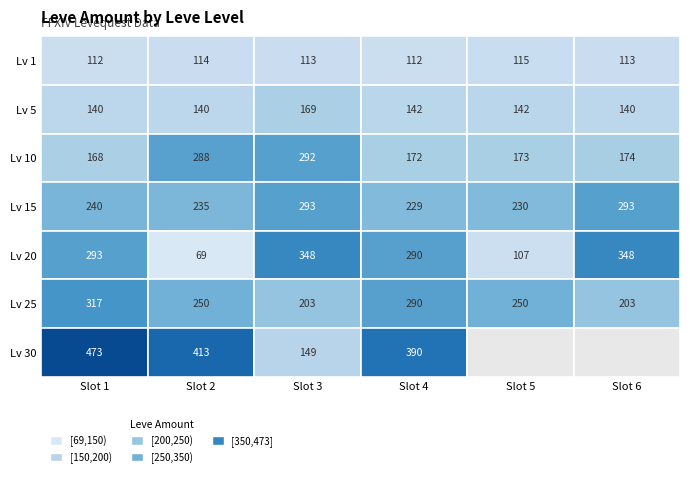

What is the sum of the 5 values at 5 and 0?

520